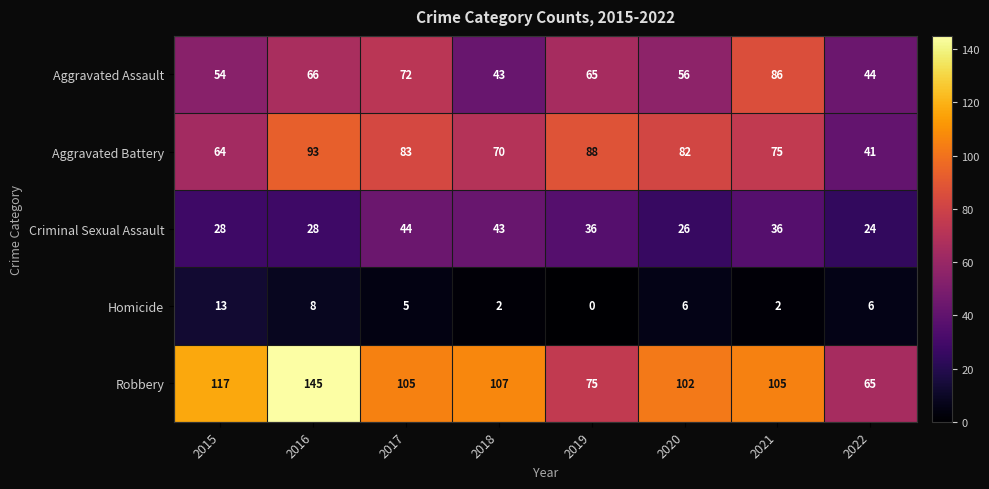

Which category has the lowest value in the Criminal Sexual Assault series?

2022